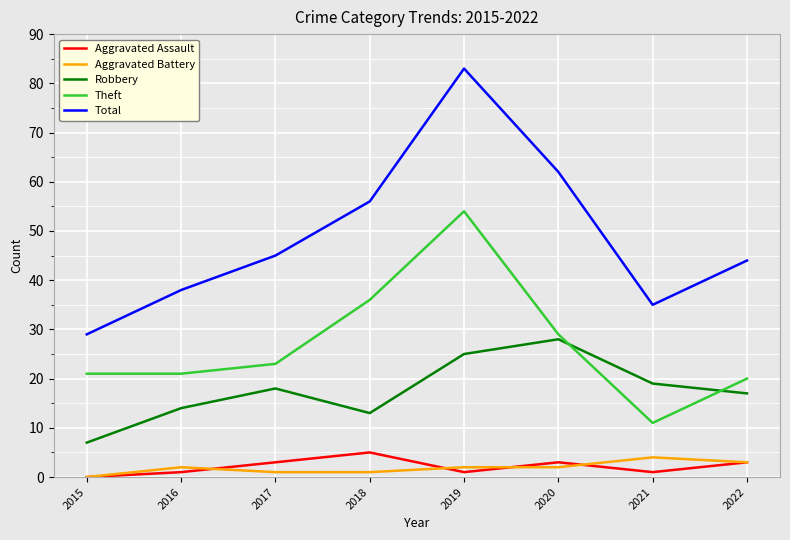

At which category does Aggravated Assault reach its first local valley?

2019